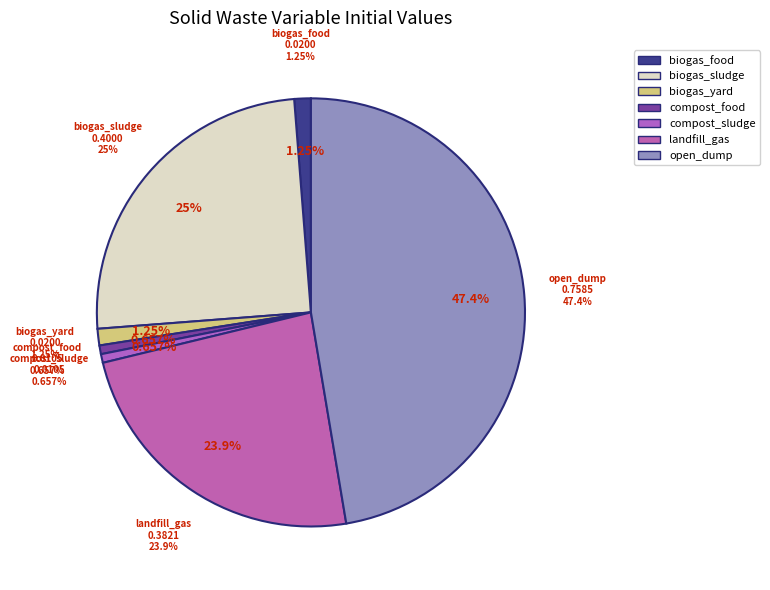

How many segments does this pie chart have?

7